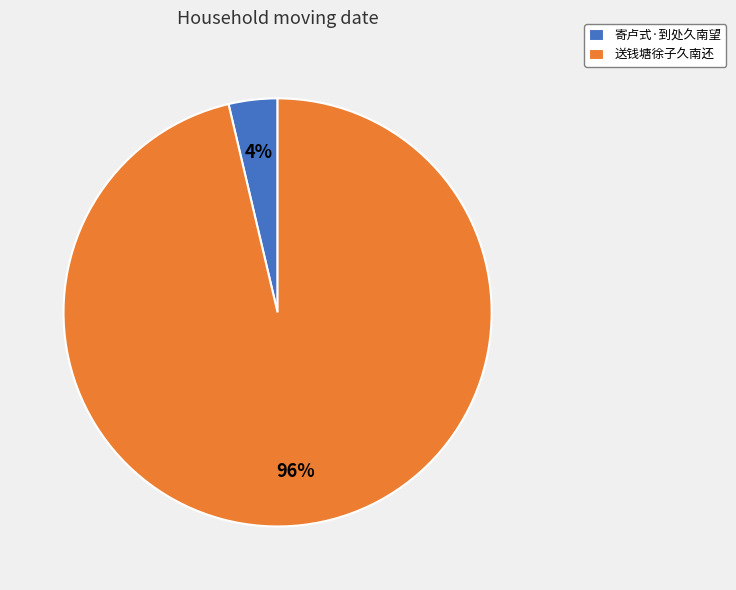

Is the sum of 寄卢式·到处久南望 and 送钱塘徐子久南还 greater than half?

Yes